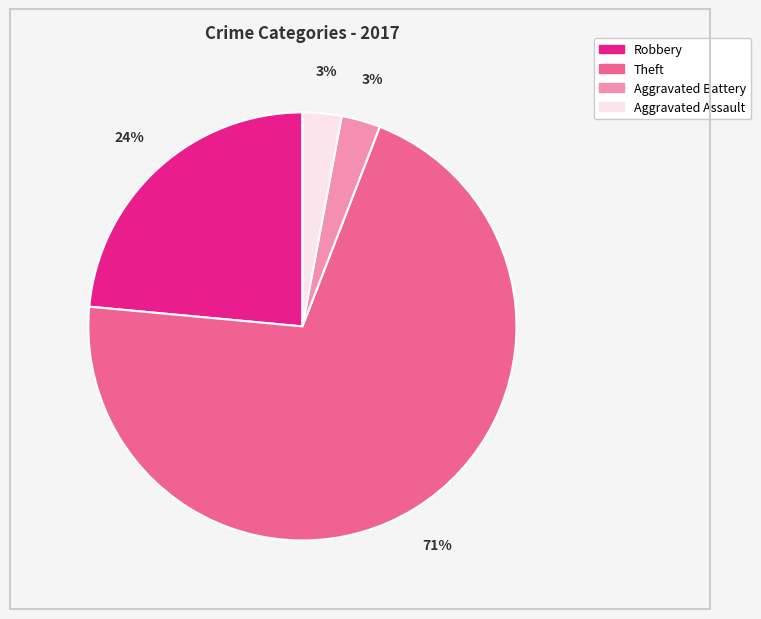

Which slice is the largest?

Theft